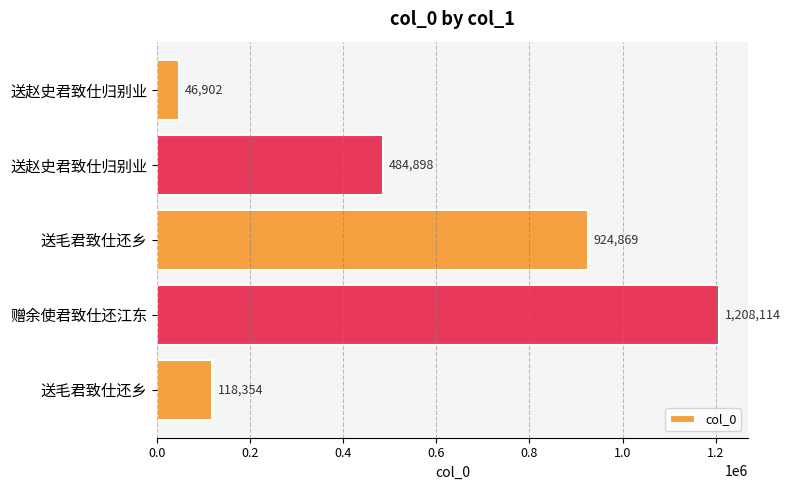

What is the sum of all values?

2783137